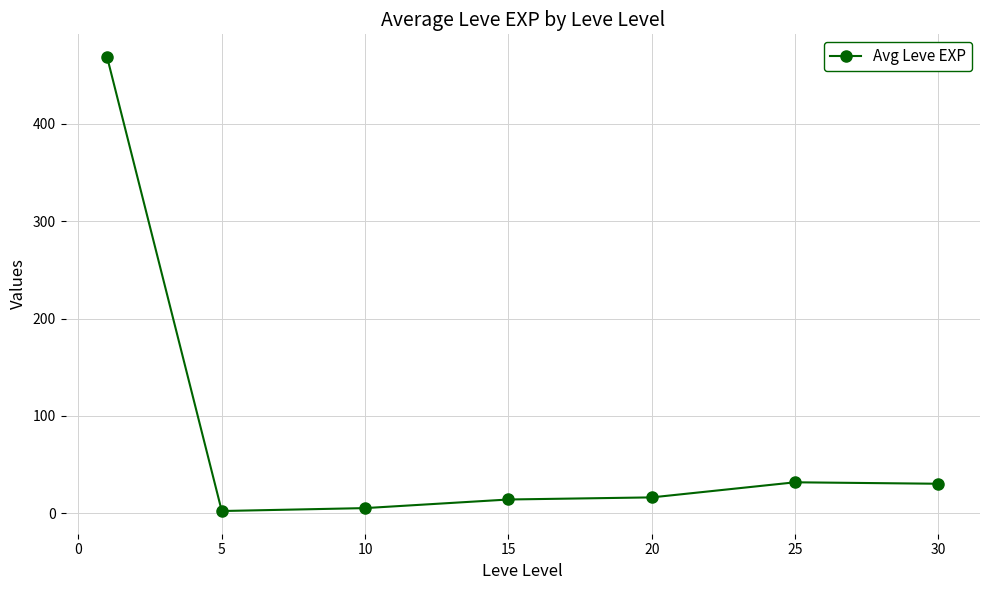

What is the greatest value displayed?

468.5